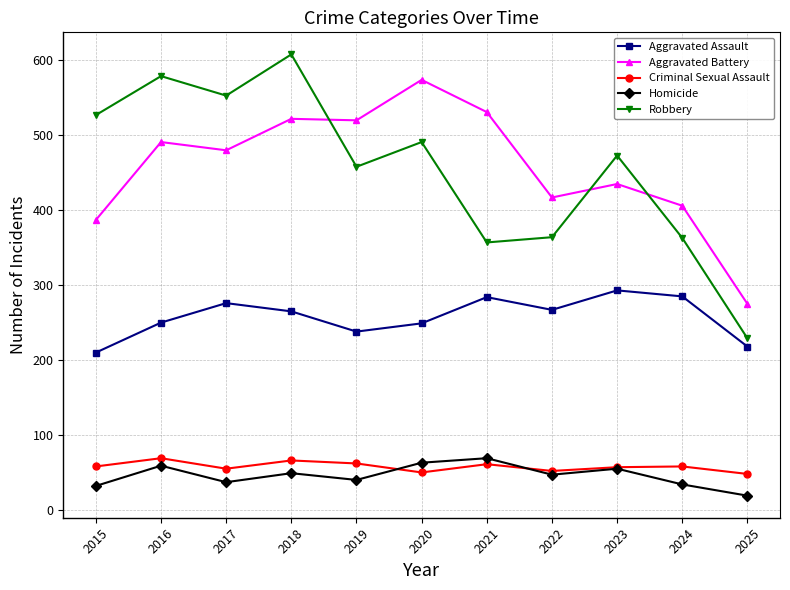

Which category has the highest value in the Aggravated Assault series?

2023